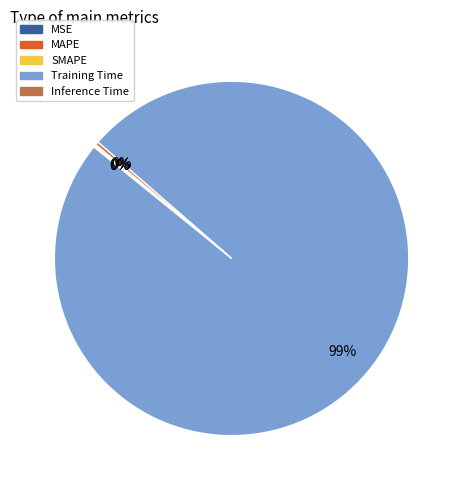

The Training Time slice represents 89% of the pie. True or false?

False